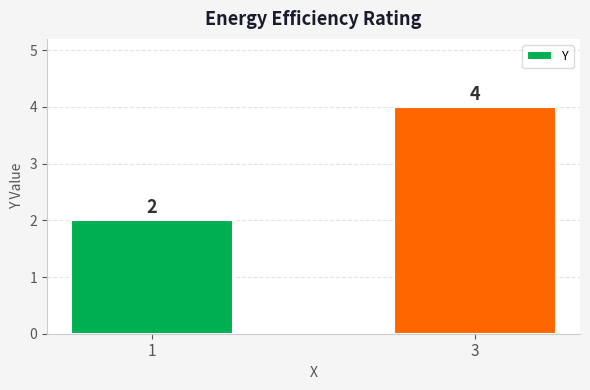

What is the value of the 2nd bar from the left?

4